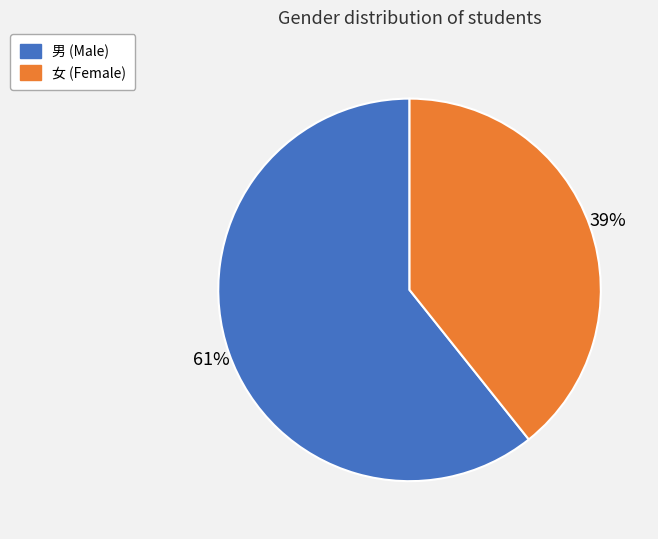

Rank the categories by value from highest to lowest.

男, 女